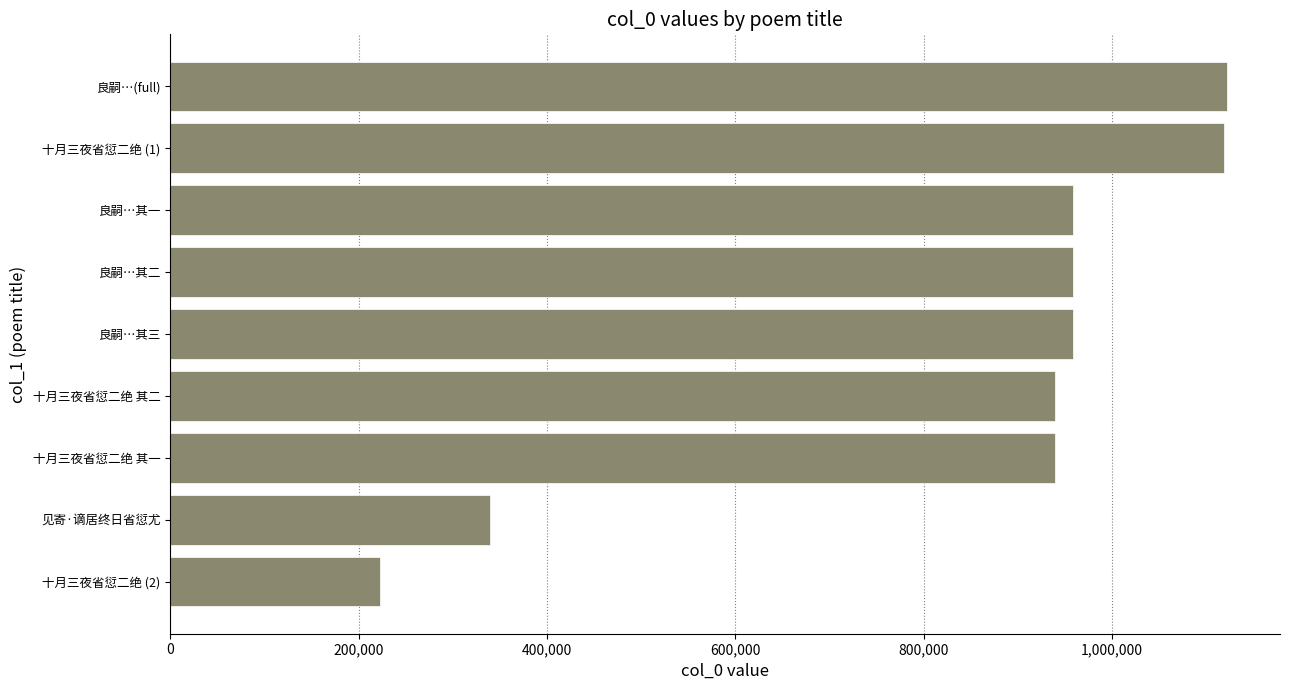

Read the value at 十月三夜省愆二绝 (2), to the nearest 10.

222630